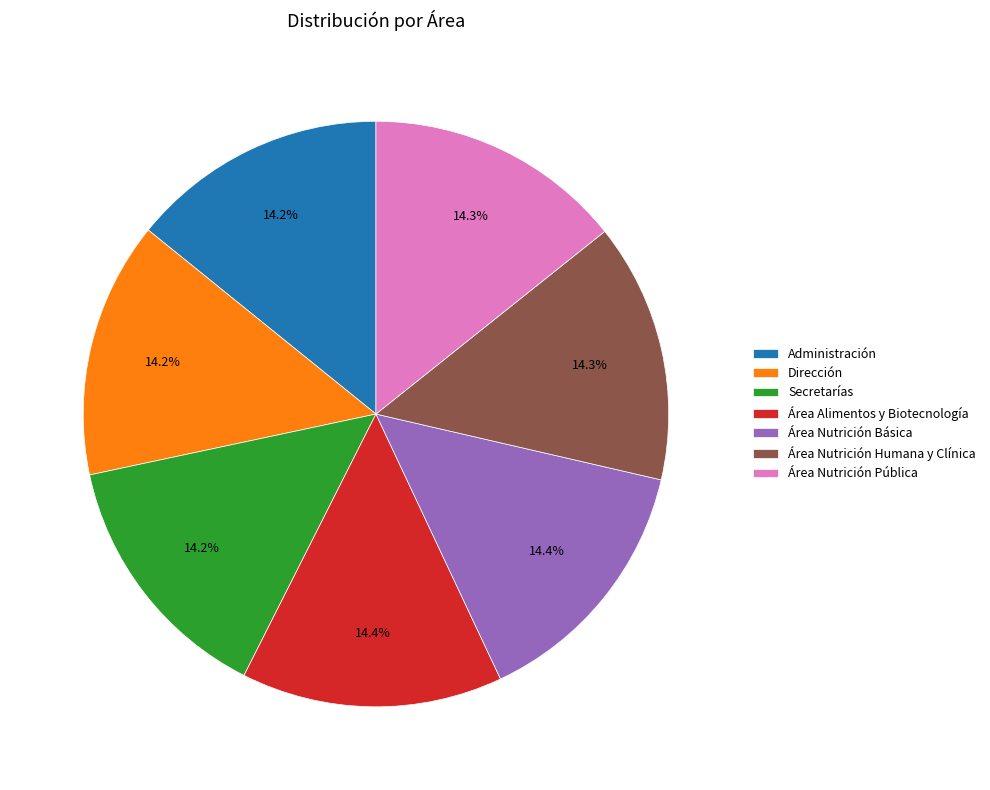

Do Dirección and Área Nutrición Humana y Clínica together represent more than half of the pie?

No